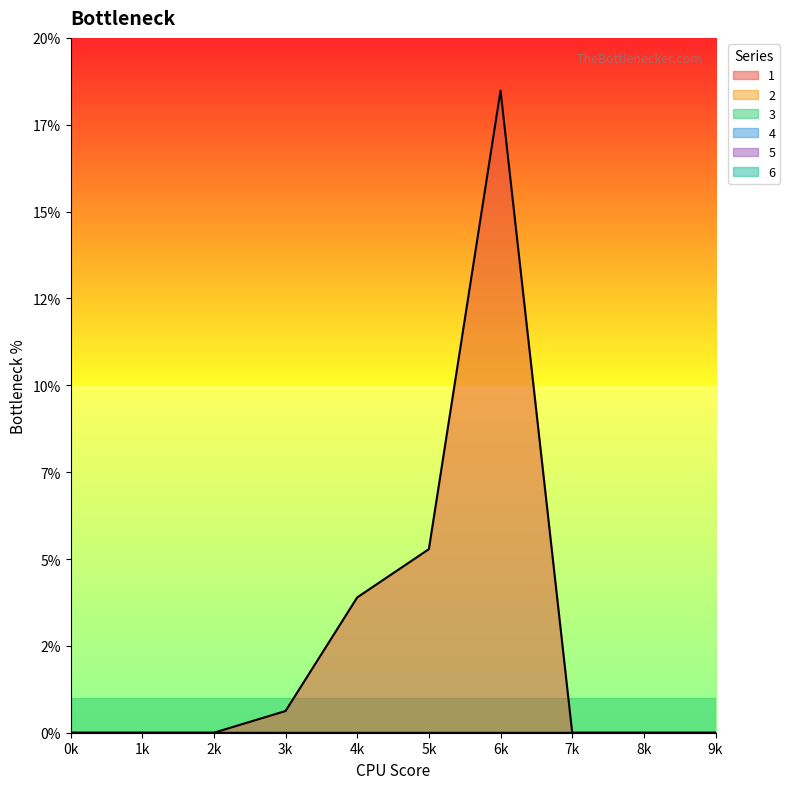

True or false: 4 has more than 0 points higher than both neighbors.

False